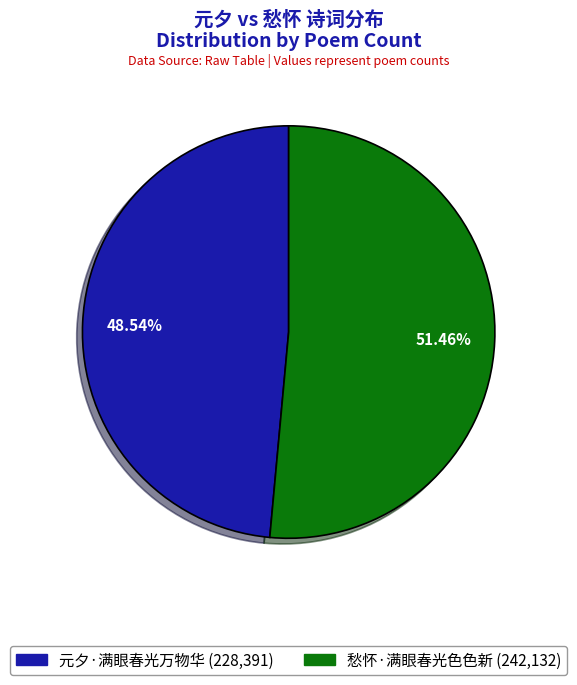

Is there a majority slice in this chart?

Yes